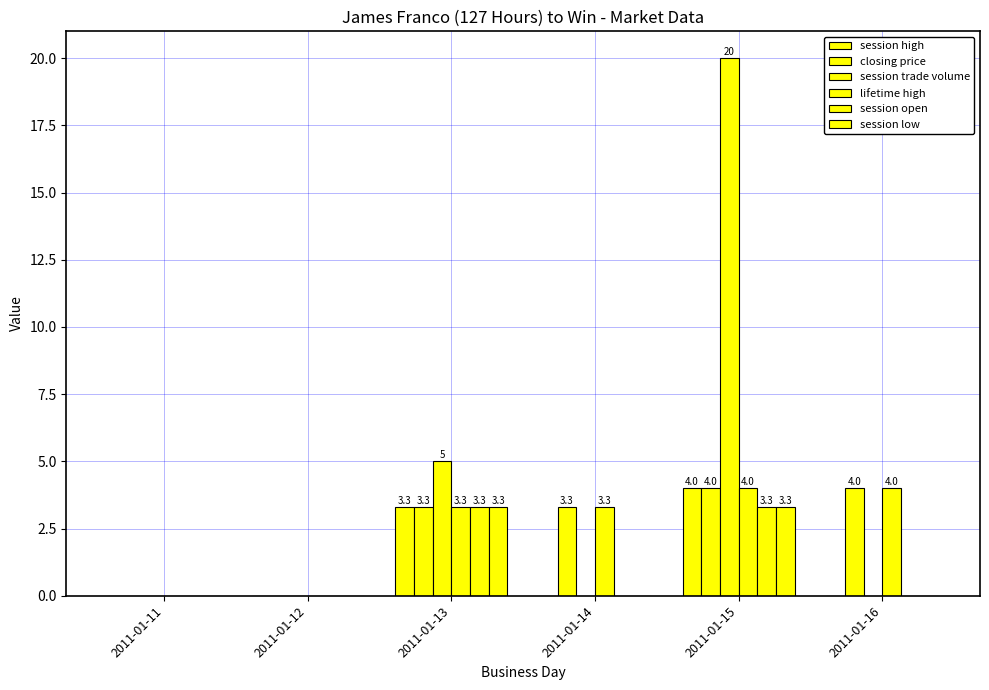

What is the total value across all series at 2011-01-14?

6.6